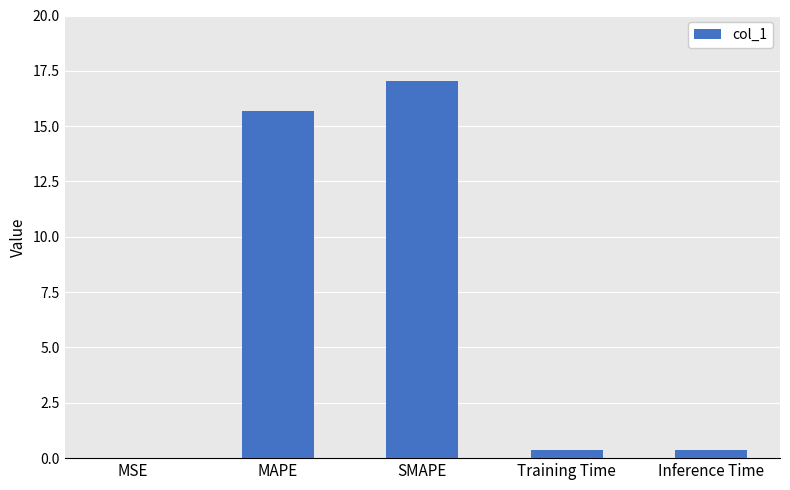

What is the maximum value shown in the chart?

17.0